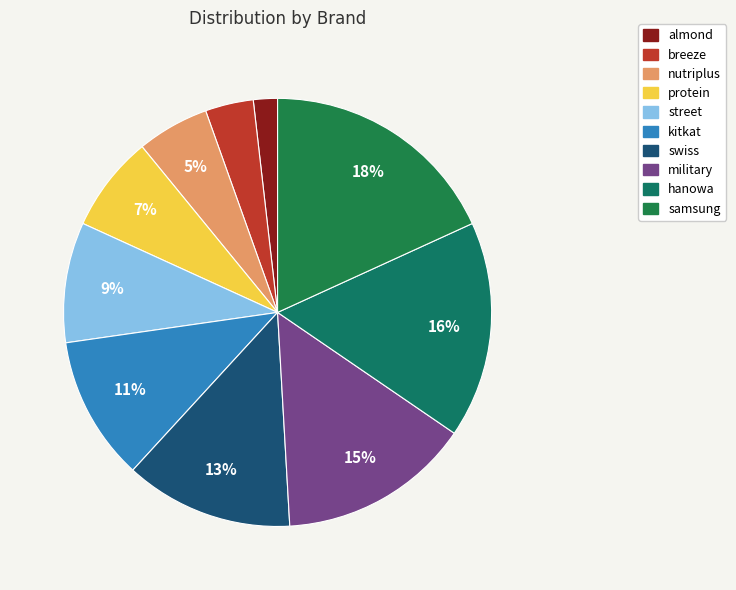

Is there any slice that represents more than half of the pie?

No